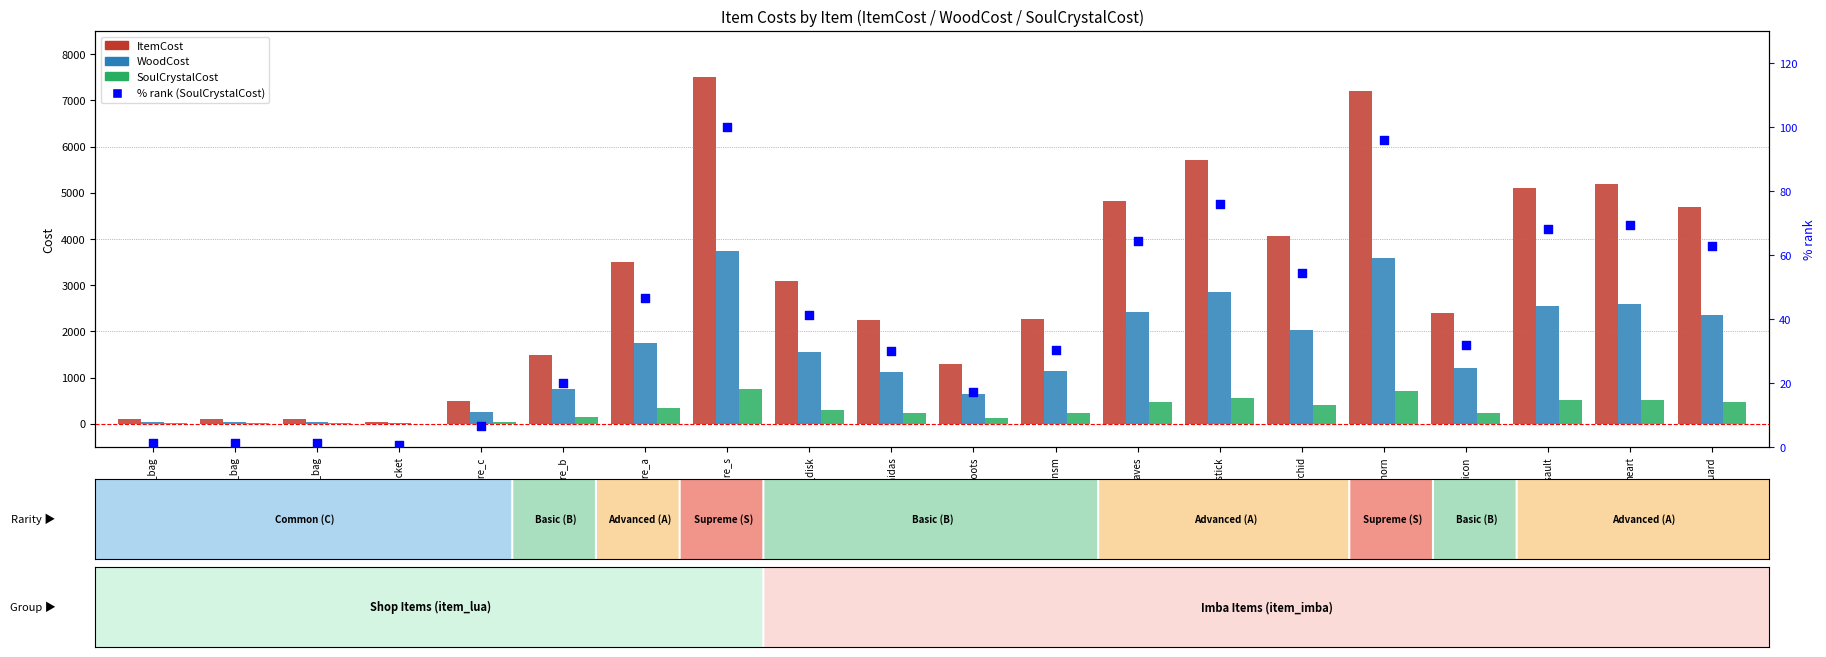

At how many categories does at least one series exceed 3291?

9